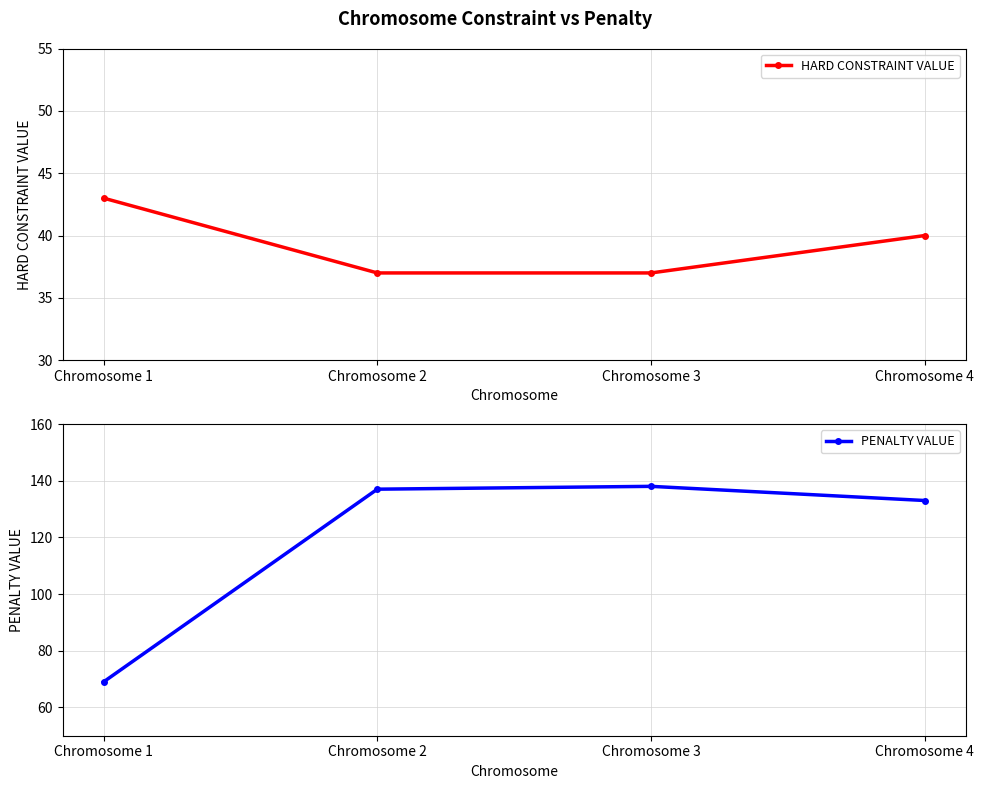

What is the value of the HARD CONSTRAINT VALUE point at the 1st from the left?

43